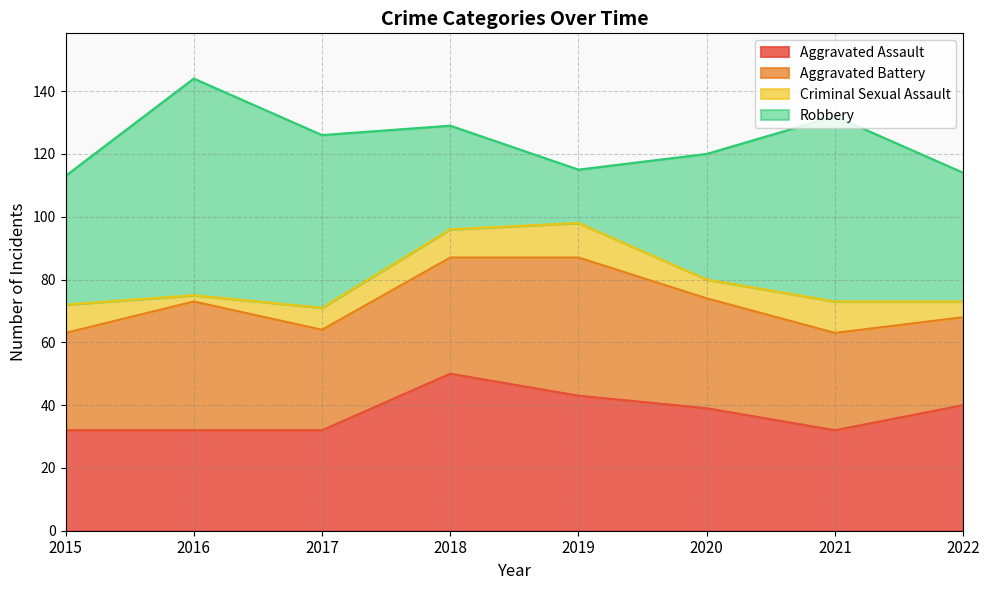

What is the total value across all series at 2019?

115